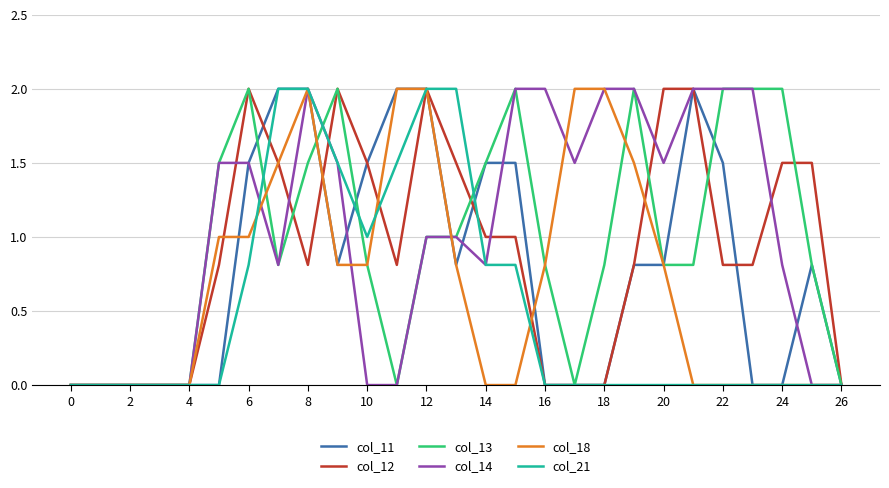

What is the maximum value for col_18?

2.0